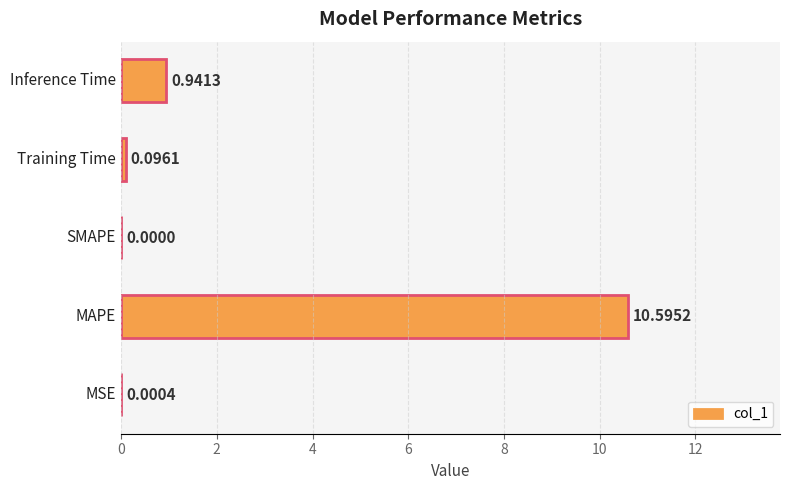

What is the sum of all values?

11.6